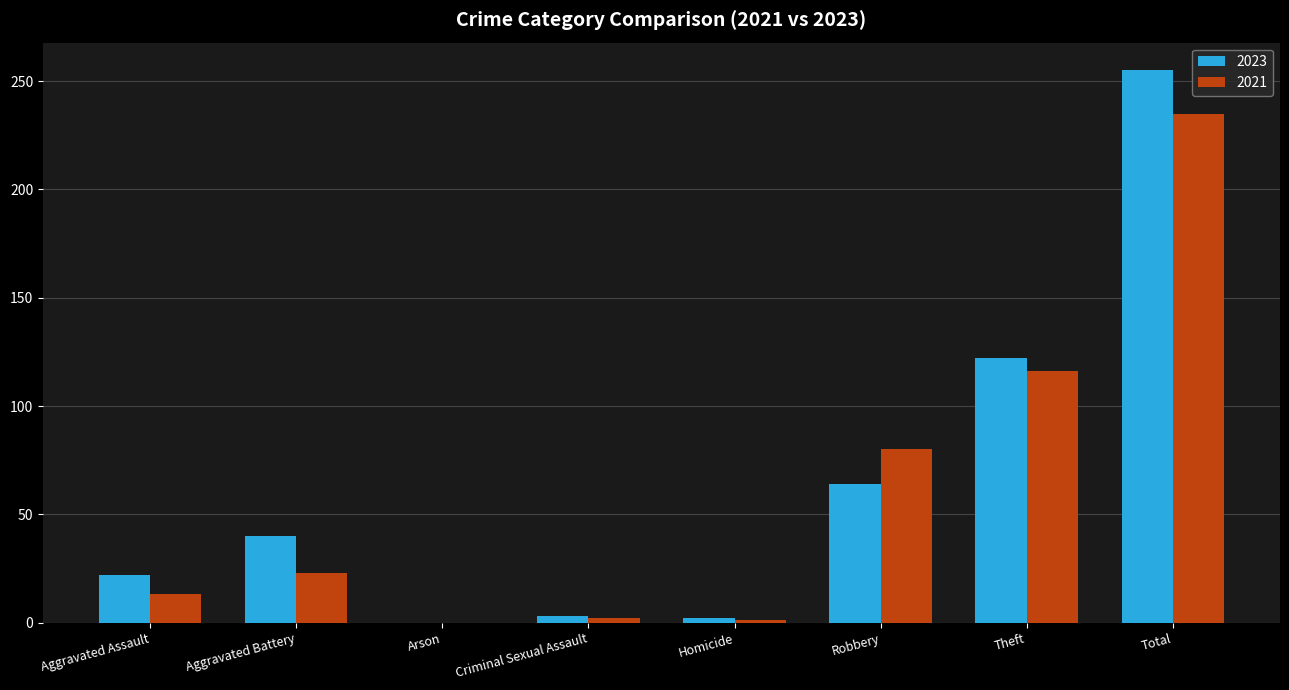

Which series changed the most between Aggravated Assault and Theft?

2021